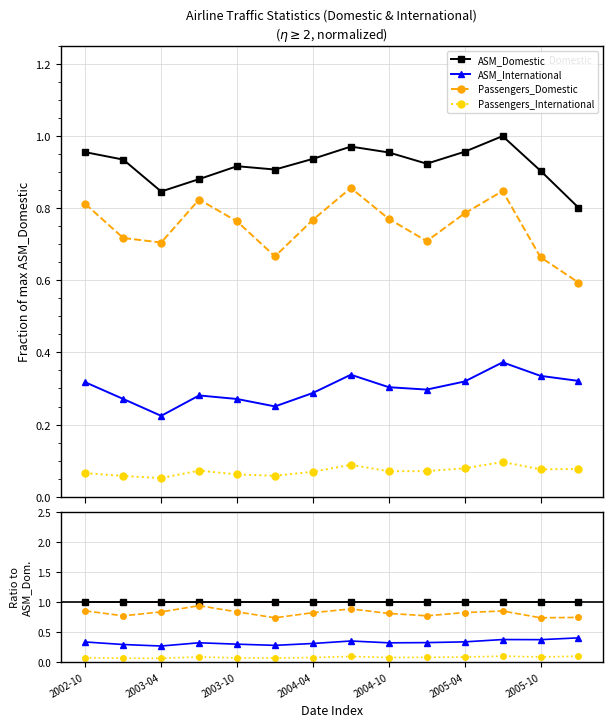

Which series has the widest spread of values?

Passengers_Domestic